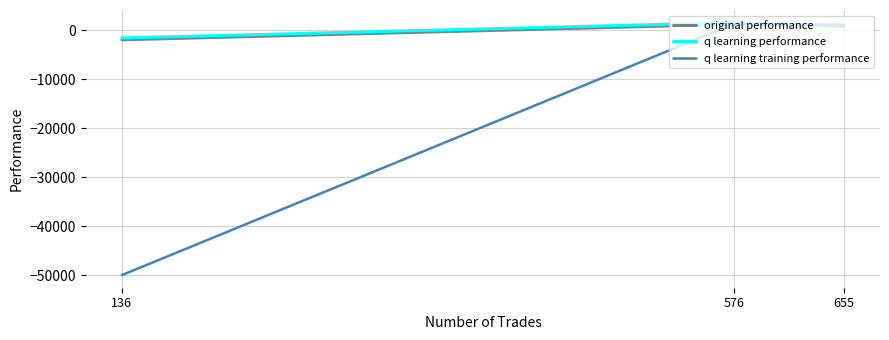

Is it true that q learning performance equals 761.9 at 655?

True